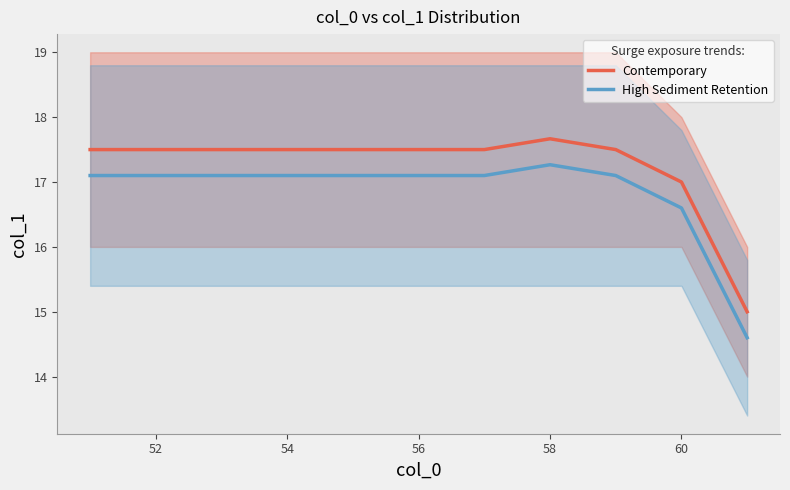

The Contemporary series shows 17.5 at 54. True or false?

True